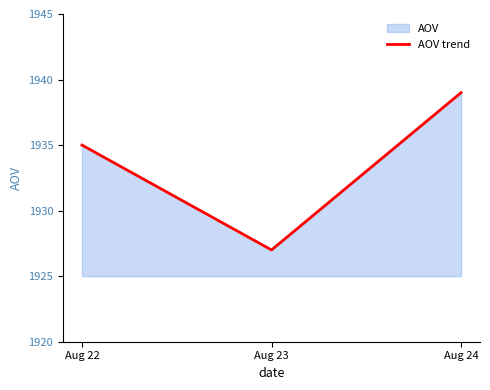

At which category does the chart reach its peak across all series?

Aug 24